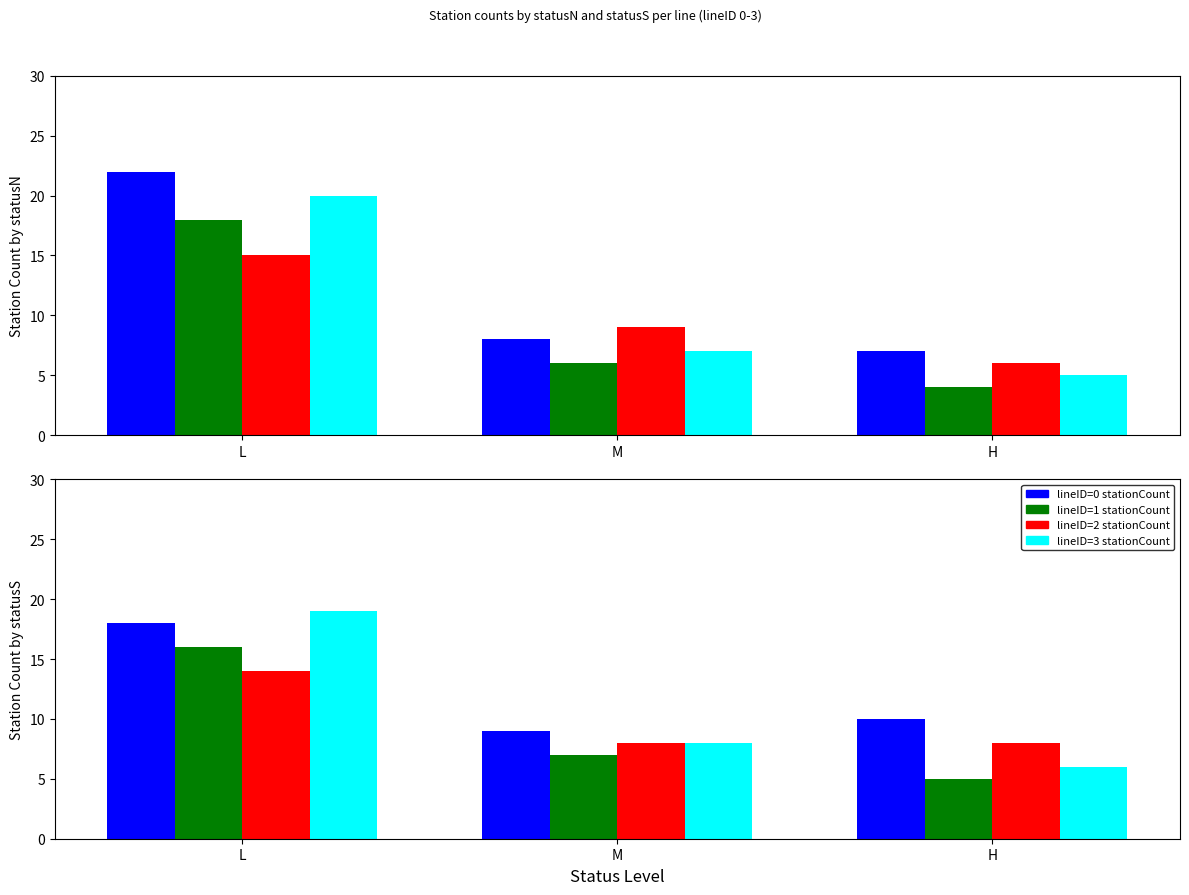

What is the label of the 3rd bar from the left?

H